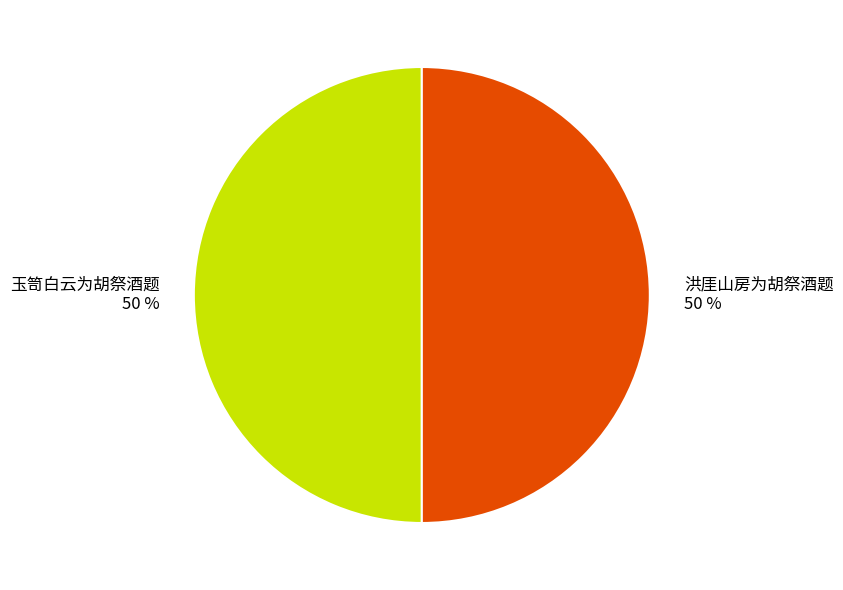

How many slices are in this pie chart?

2